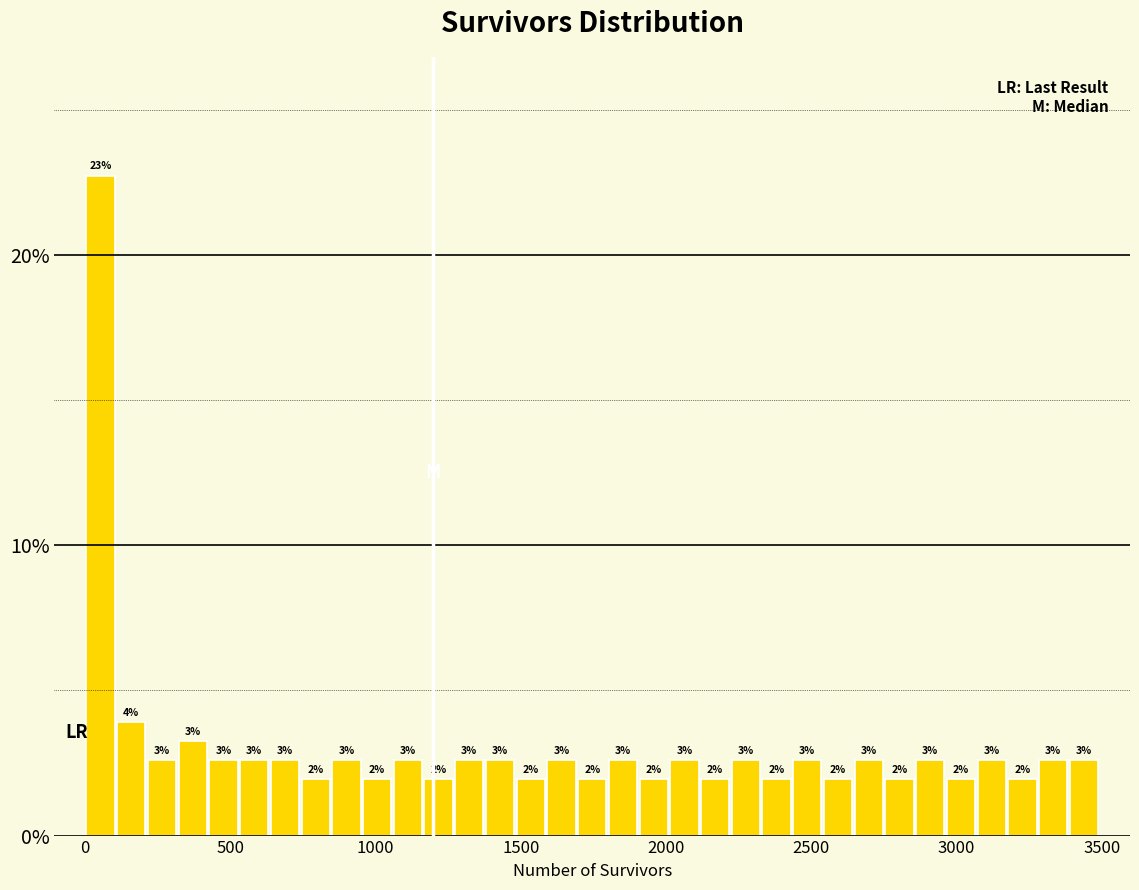

Around what value on the x-axis is the tallest bar? Give the approximate position of its centre, as read against the axis.

50